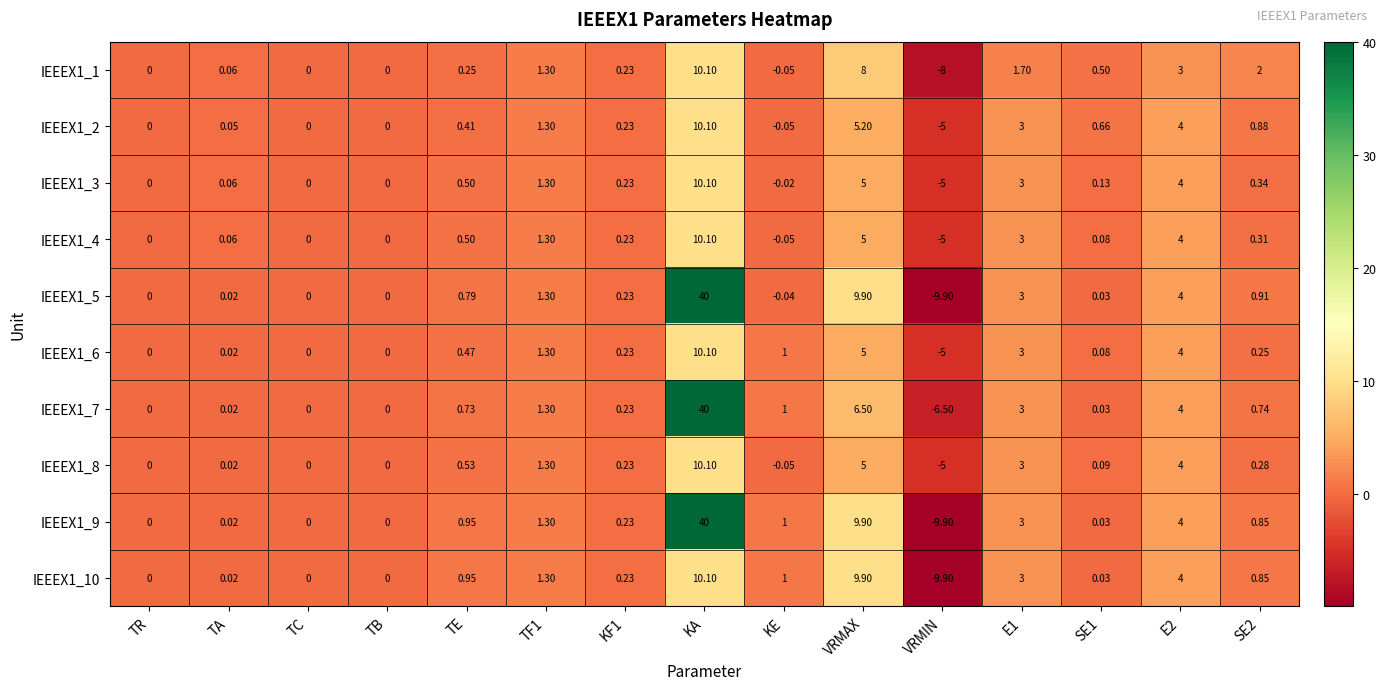

At which label is IEEEX1_5 closest to 15?

VRMAX